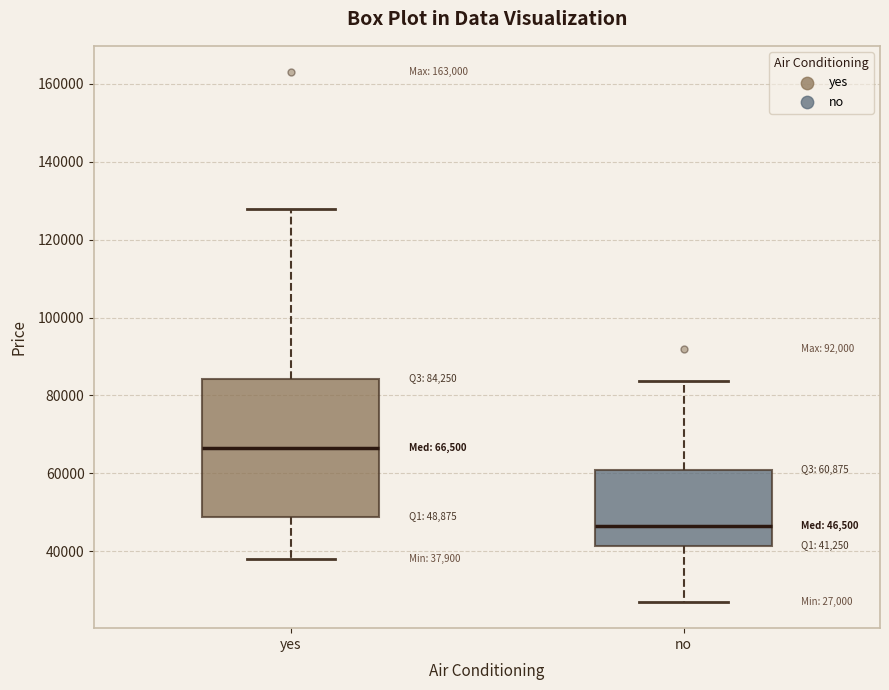

Which box's median line is the lowest?

no